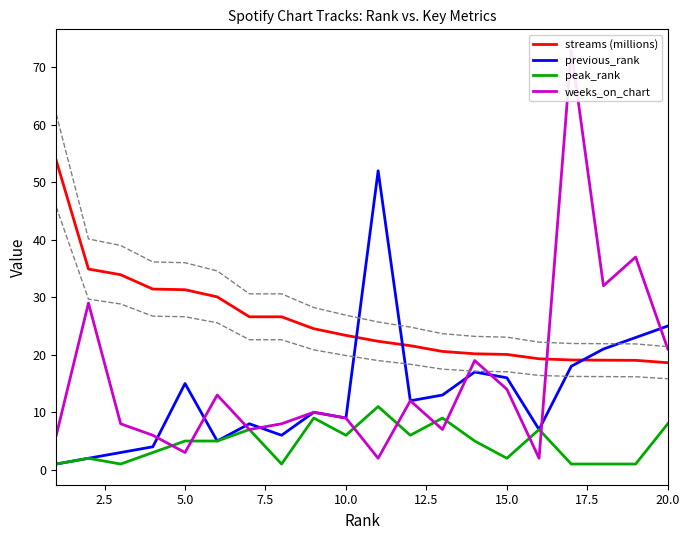

What is the maximum value for previous_rank?

52.0